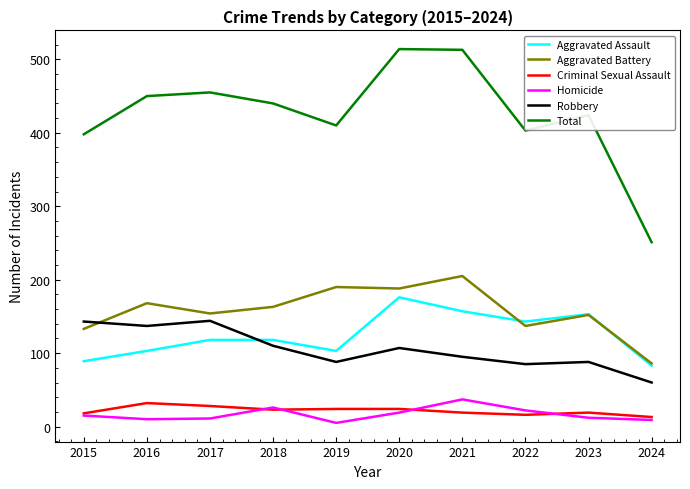

True or false: Homicide has a value of 15 at 2015.

True